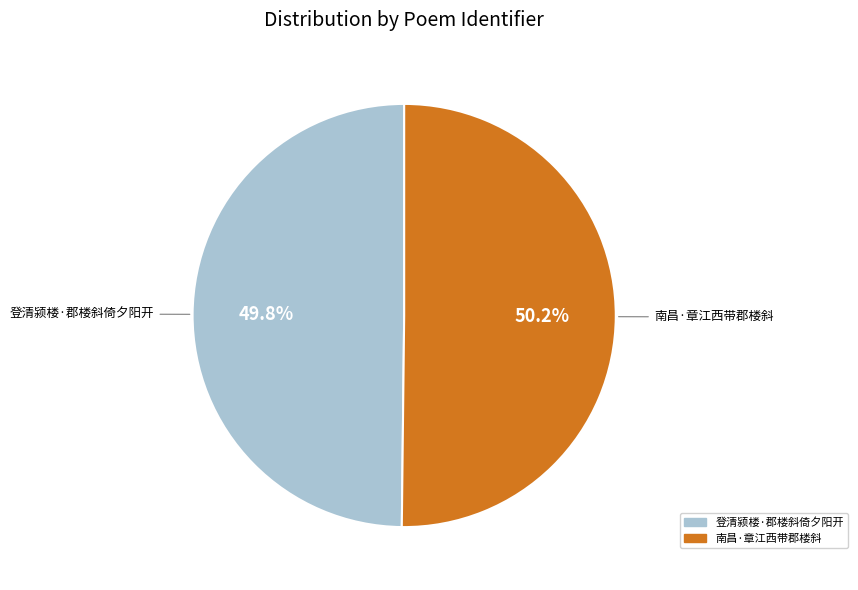

Is there any slice that represents more than half of the pie?

Yes